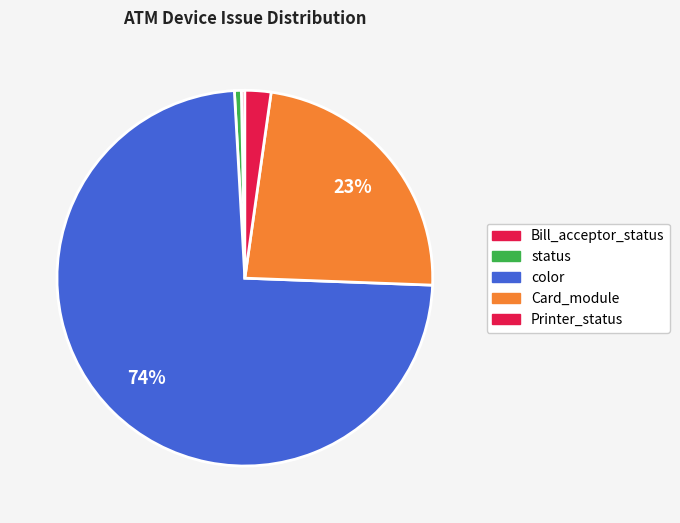

Which slice represents more than half of the pie?

color